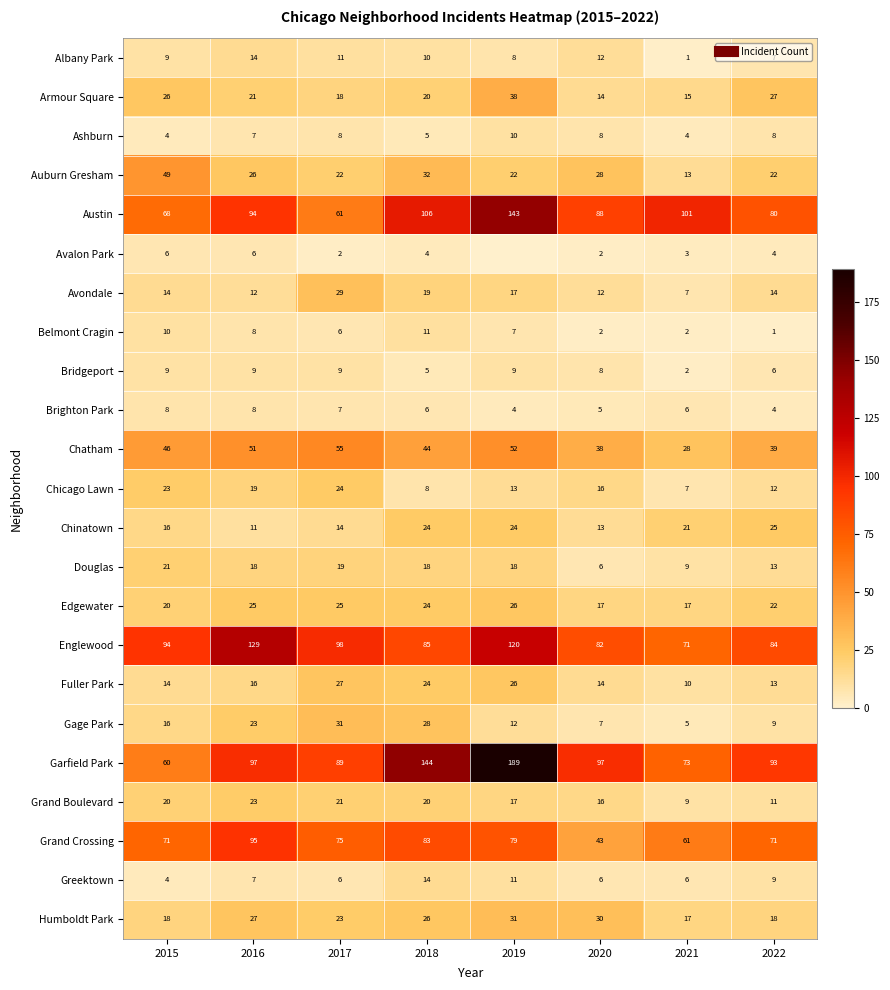

Is it true that Chicago Lawn equals 5 at 2021?

False